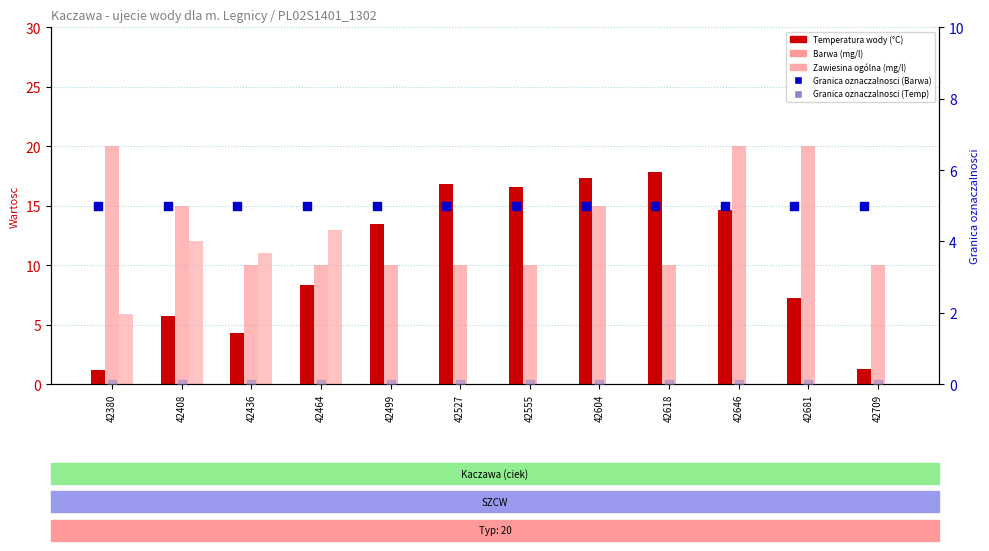

Is the value of Barwa at 42709 greater than the value of Zawiesina ogólna at 42604?

Yes